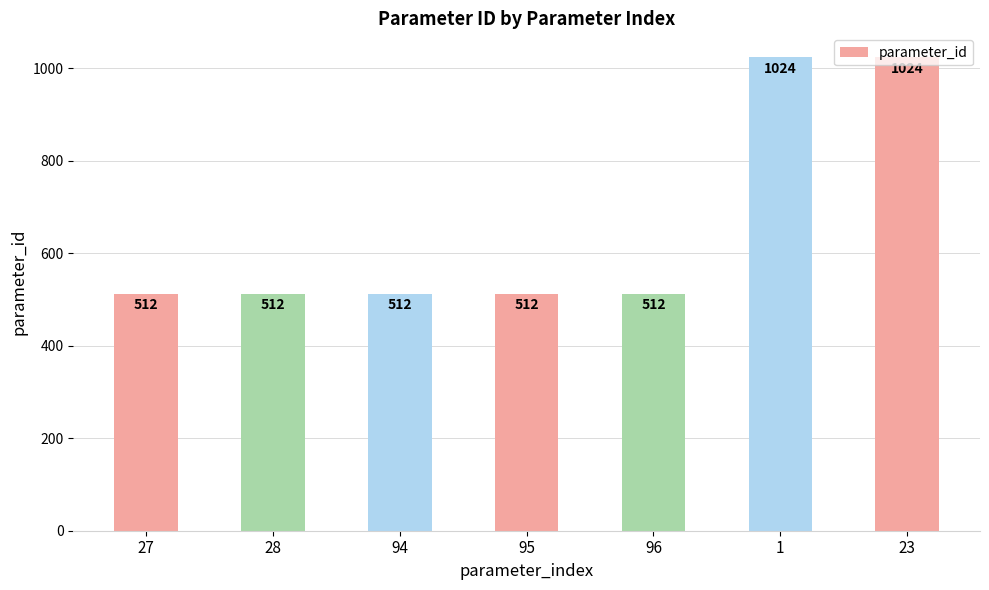

What is the label of the 6th bar from the left?

1